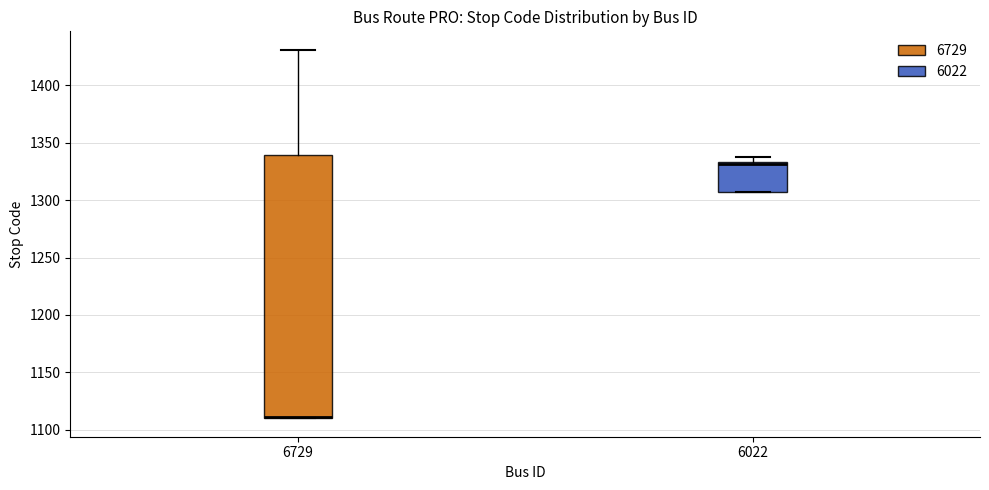

Reading left to right, read every box against the y-axis: the position of its median line, the range the box covers, and the ends of its whiskers. The values are not printed on the chart, so give them approximately, as read against the axis.

6729: median 1110 (drawn on the box's lower edge), box 1110 to 1340, whiskers 1110 to 1430
6022: median 1330, box 1305 to 1335, whiskers 1305 to 1340